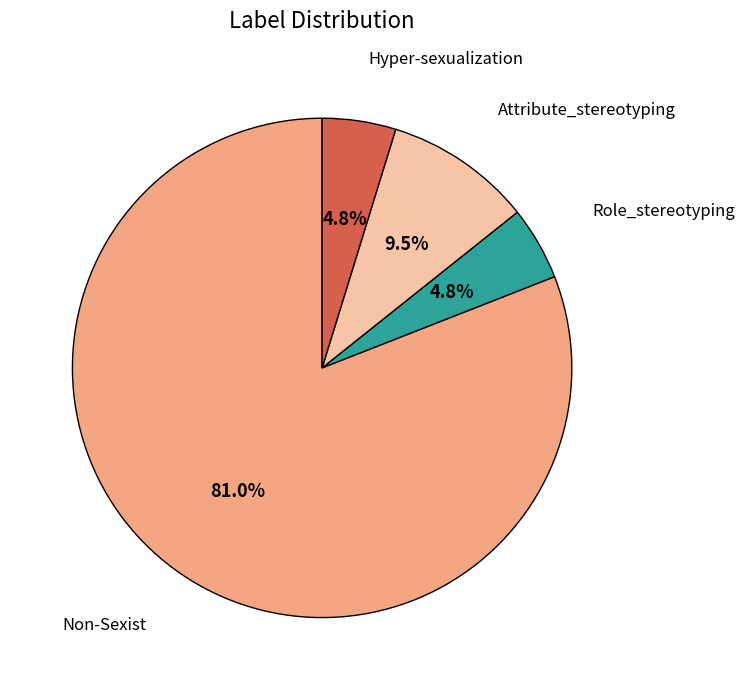

Is there a majority slice in this chart?

Yes